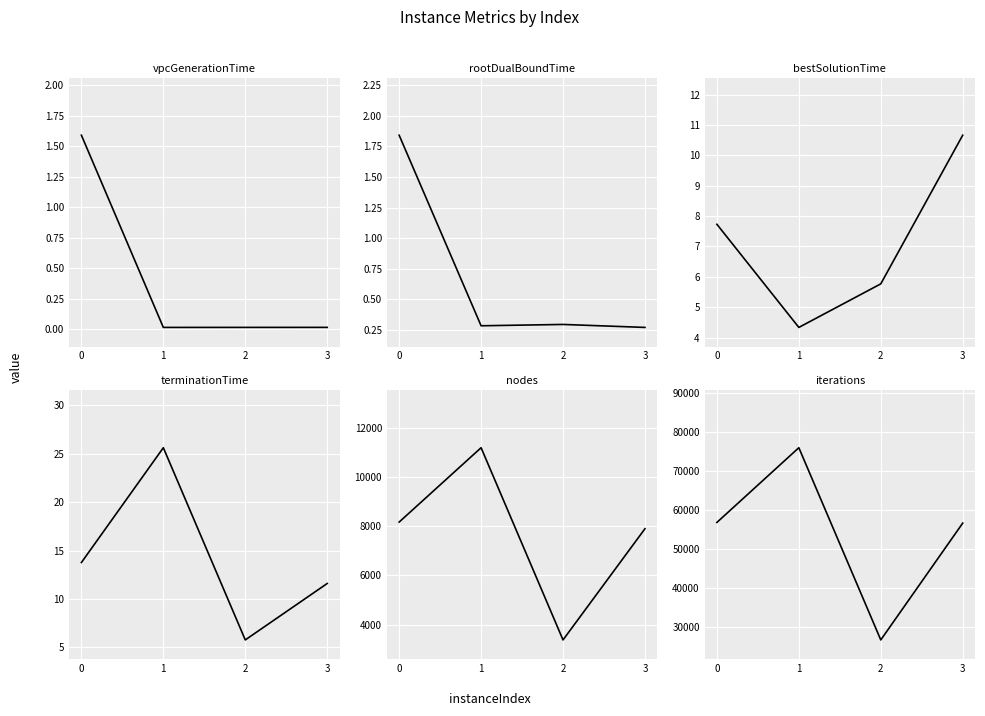

True or false: bestSolutionTime has a value of 4.3 at 1.

True